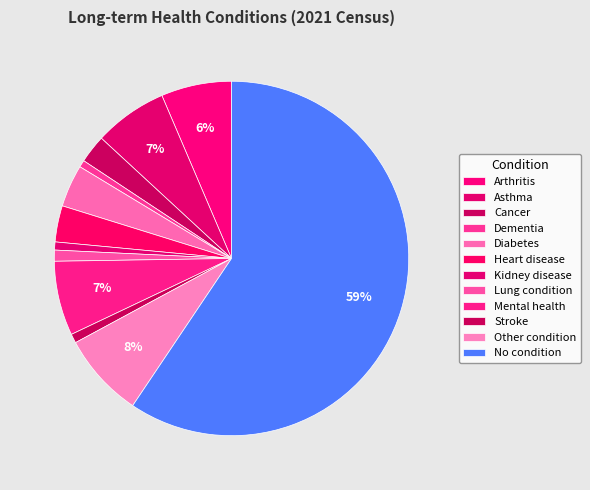

To the nearest percent, what is the combined percentage of Lung condition and Heart disease?

4%